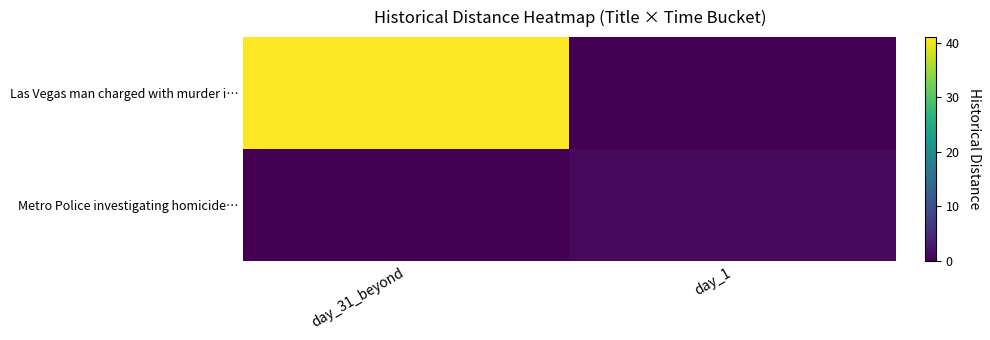

Rank the series by their maximum value, from lowest to highest.

Metro Police investigating homicide…, Las Vegas man charged with murder i…